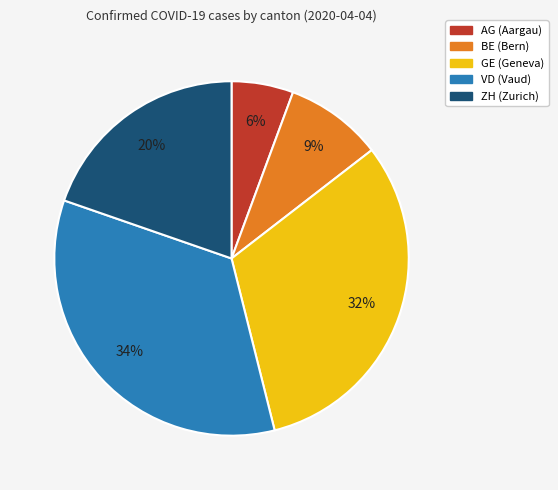

To the nearest percent, what portion does AG represent?

6%